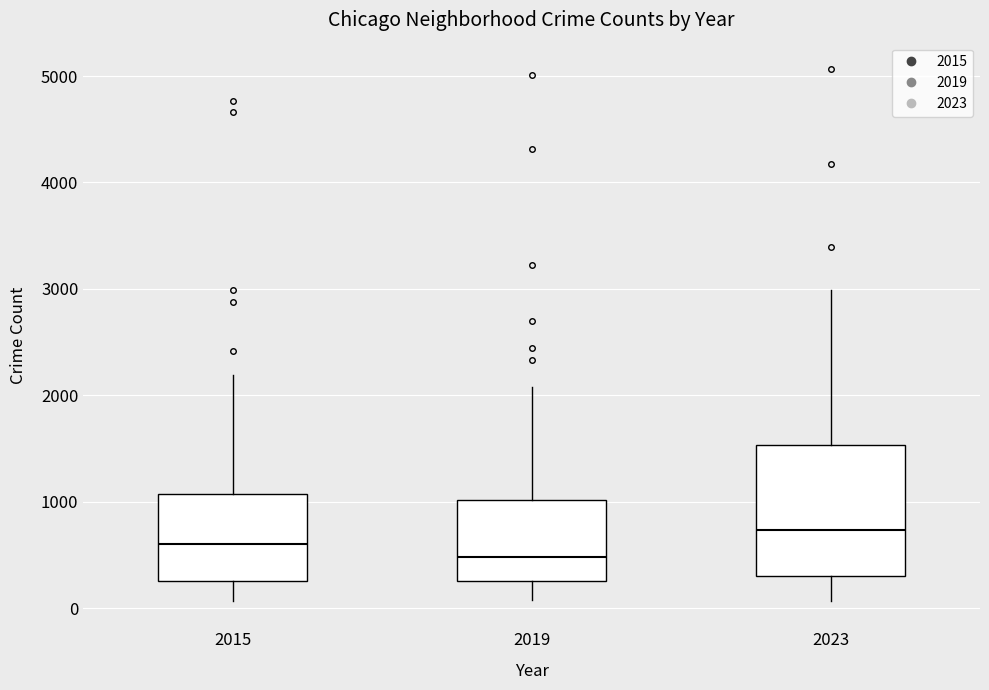

Which box's median line is the lowest?

2019